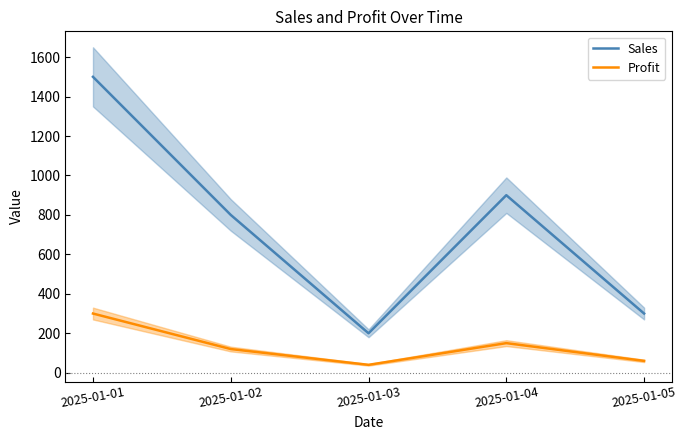

Where does the Profit series first go above 120?

2025-01-01